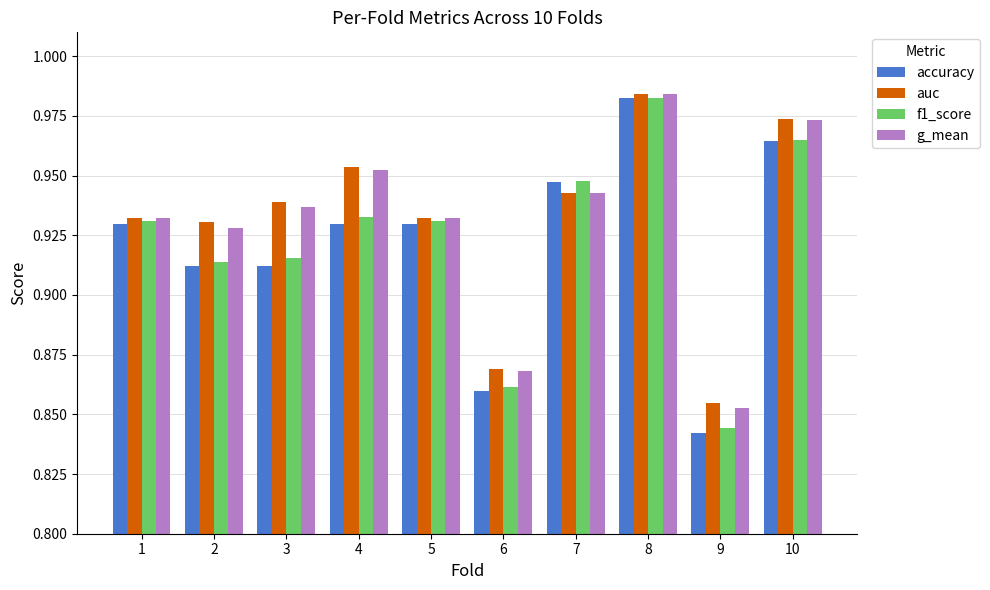

Which label corresponds to the largest value in the chart?

8